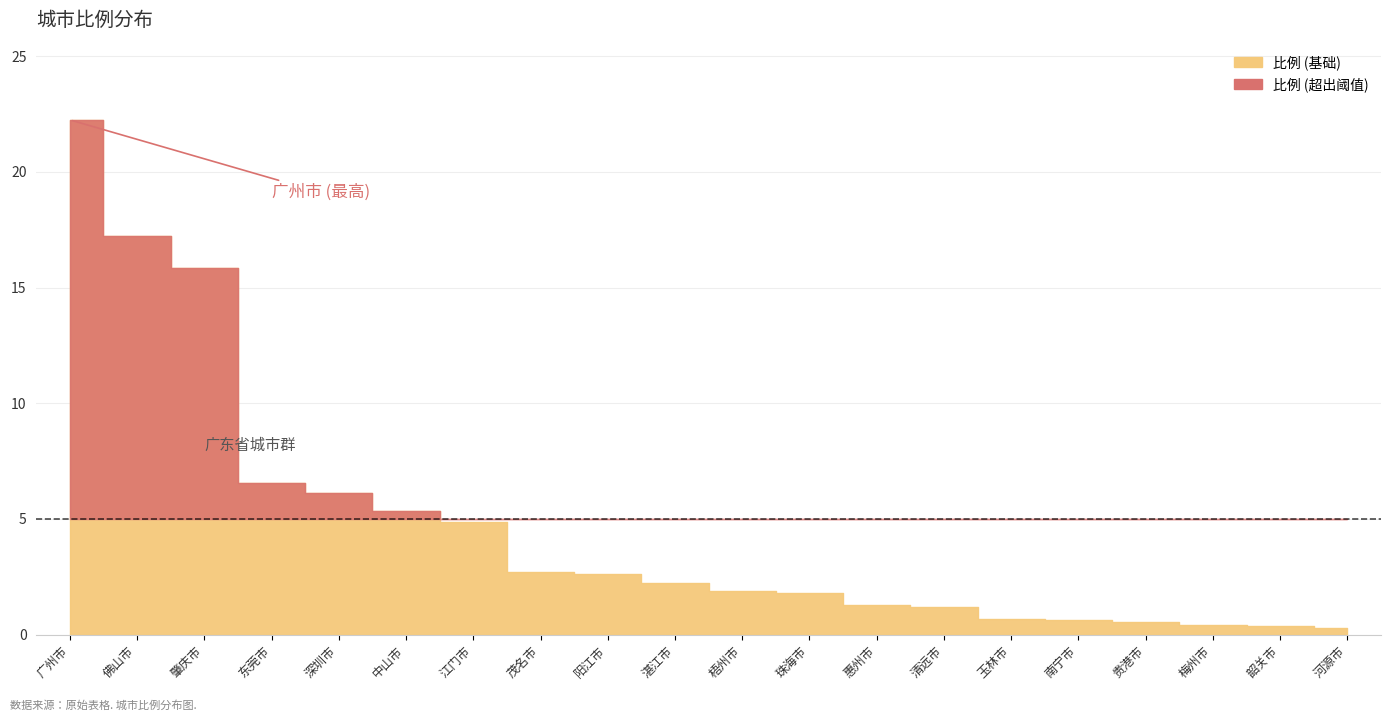

Is it true that the value at 广州市 is 15.3?

False